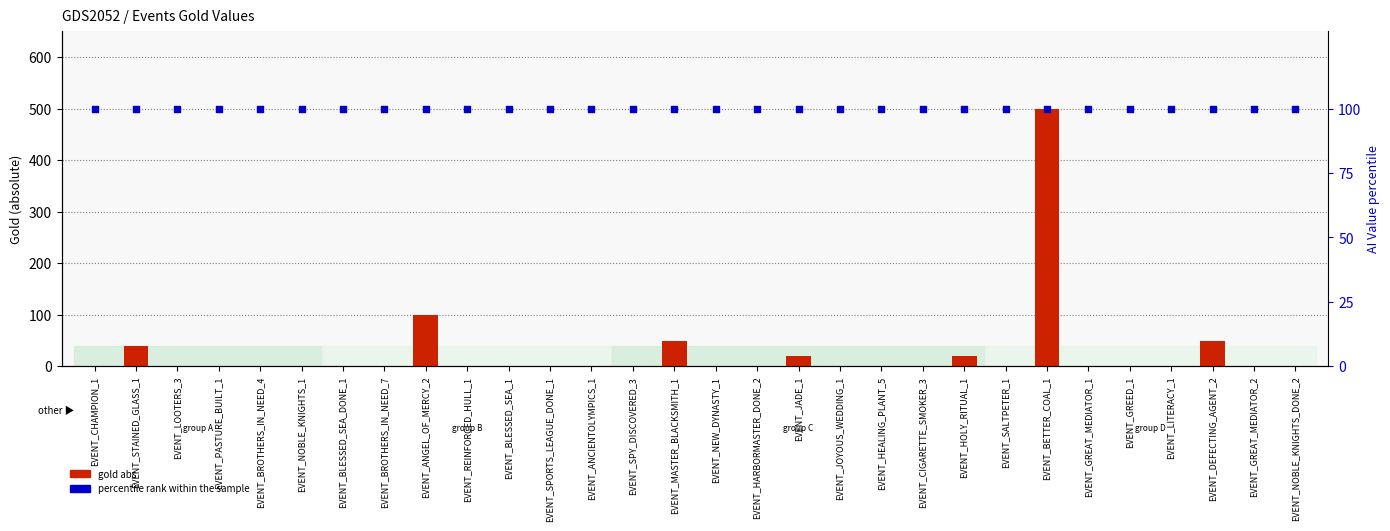

What is the total value across all series at EVENT_NOBLE_KNIGHTS_1?

100